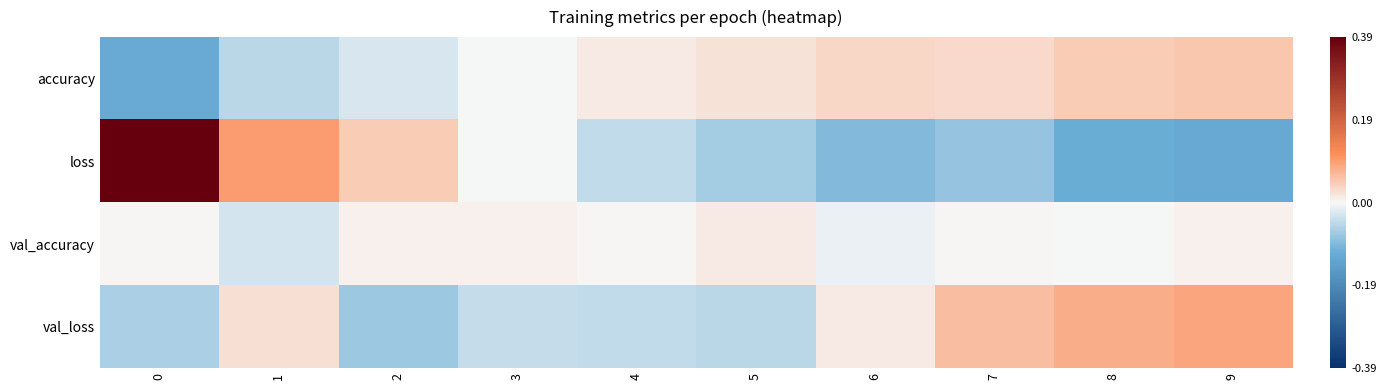

Which series has the widest spread of values?

loss